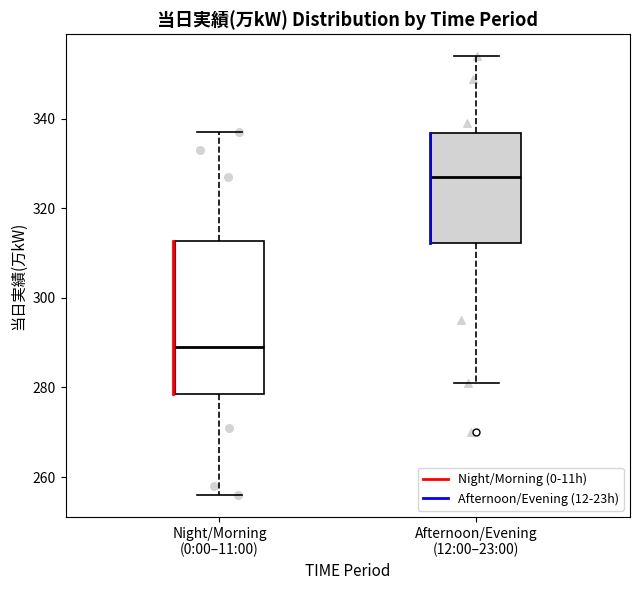

Reading left to right, transcribe this box plot: for each box, give where its median line is, the range the box spans, and where its two whiskers end, as read against the y-axis. The values are not printed on the chart, so give them approximately, as read against the axis.

Night/Morning (0:00–11:00): median 290, box 278 to 312, whiskers 256 to 338
Afternoon/Evening (12:00–23:00): median 328, box 312 to 336, whiskers 282 to 354